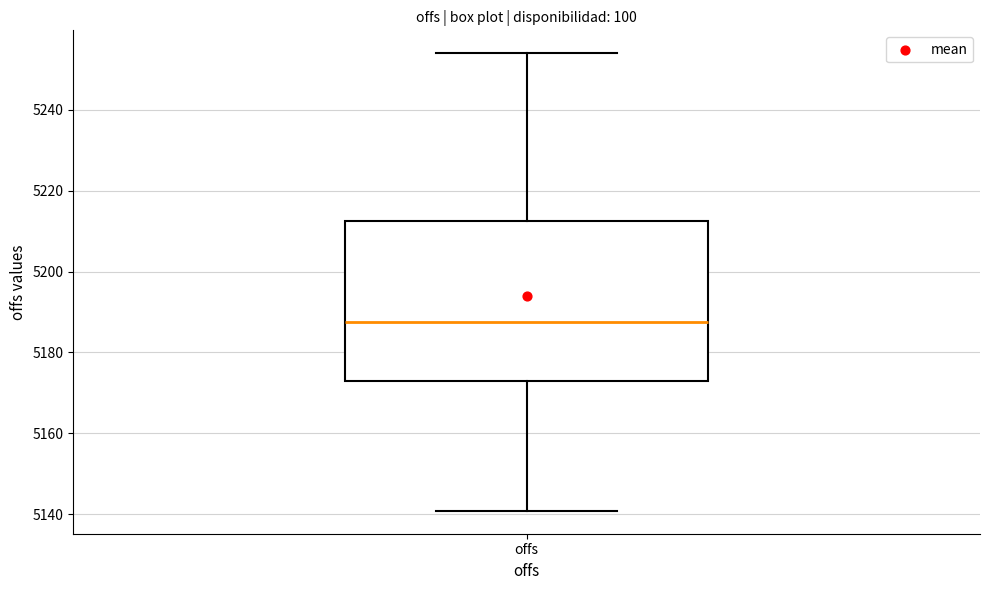

Read this box plot against the y-axis: the position of the median line, the range covered by the box, and the ends of both whiskers. The values are not printed on the chart, so give them approximately, as read against the axis.

median 5188, box 5172 to 5212, whiskers 5140 to 5254